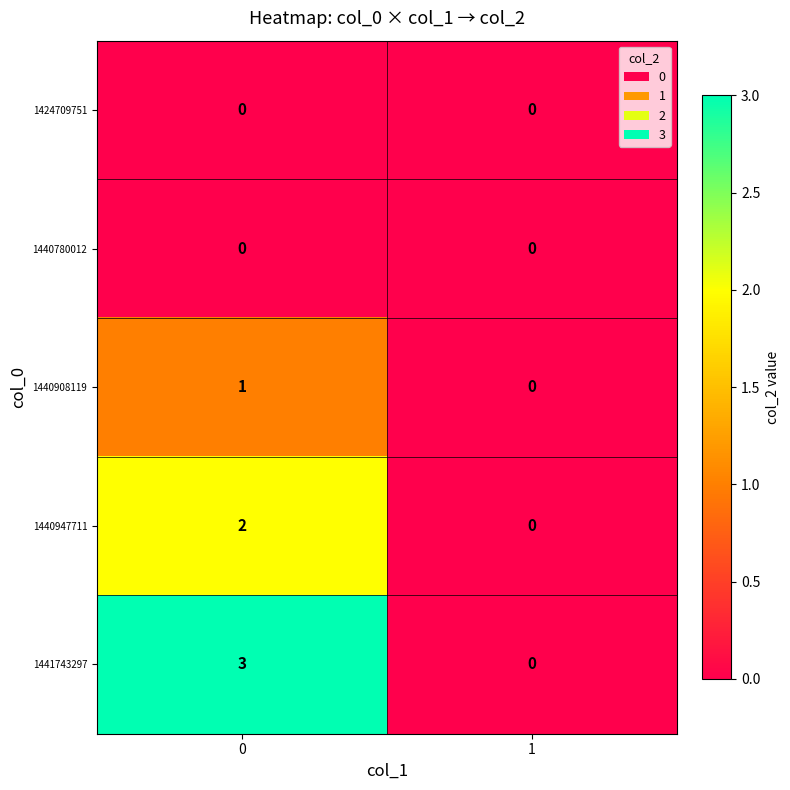

Is the value of 1441743297 at 0 greater than the value of 1440780012 at 1?

Yes